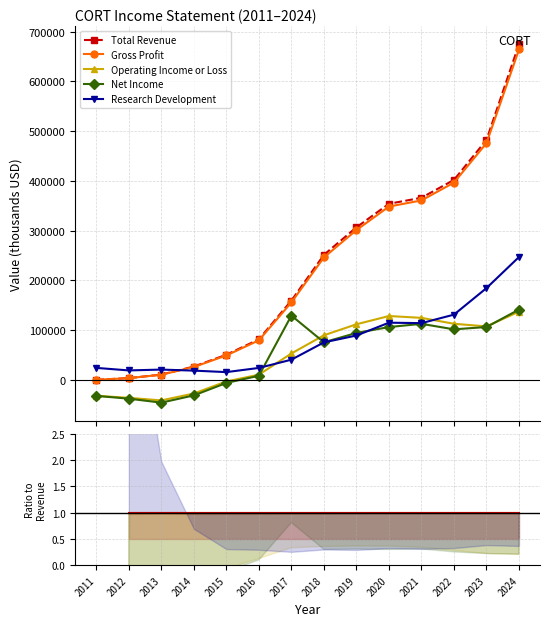

What is the average value of the Net Income series?

51414.3